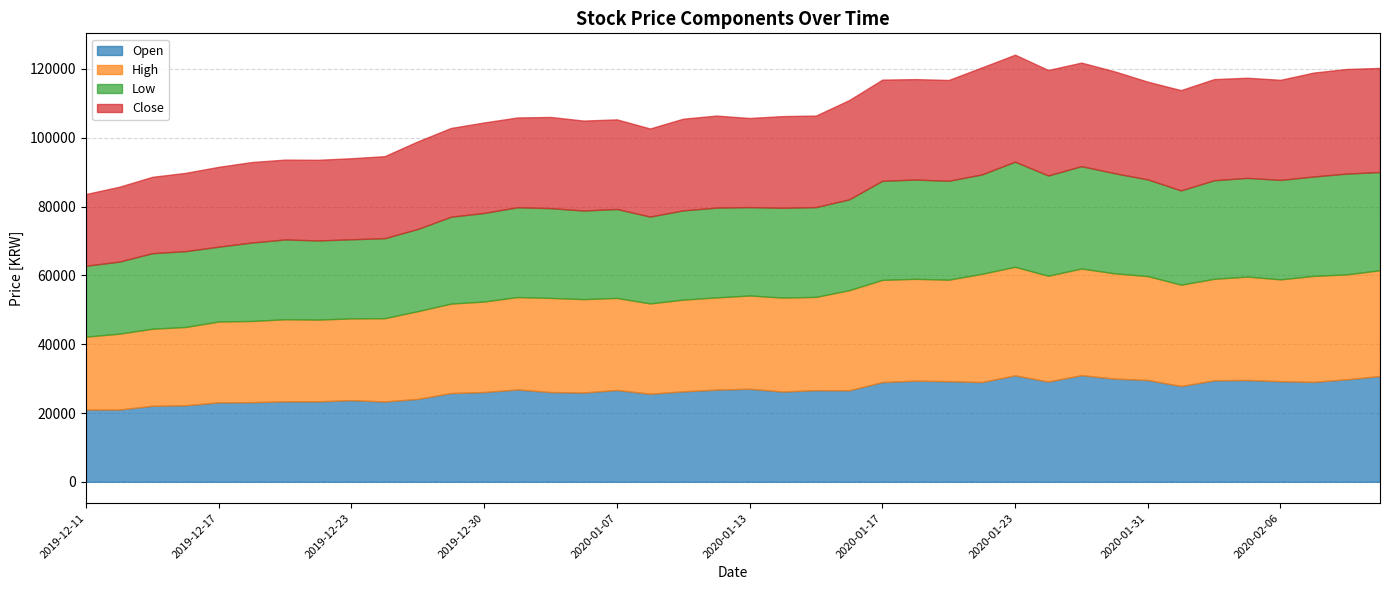

Which series ends up on top after the final intersection of Open and Close?

Open